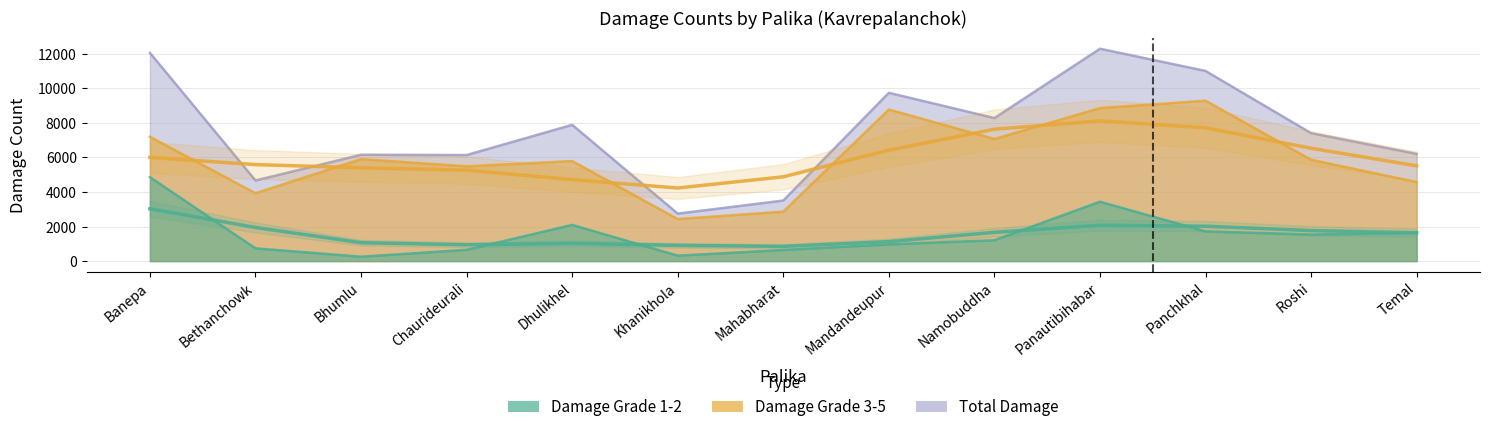

What is the label of the 11th point from the right?

Bhumlu